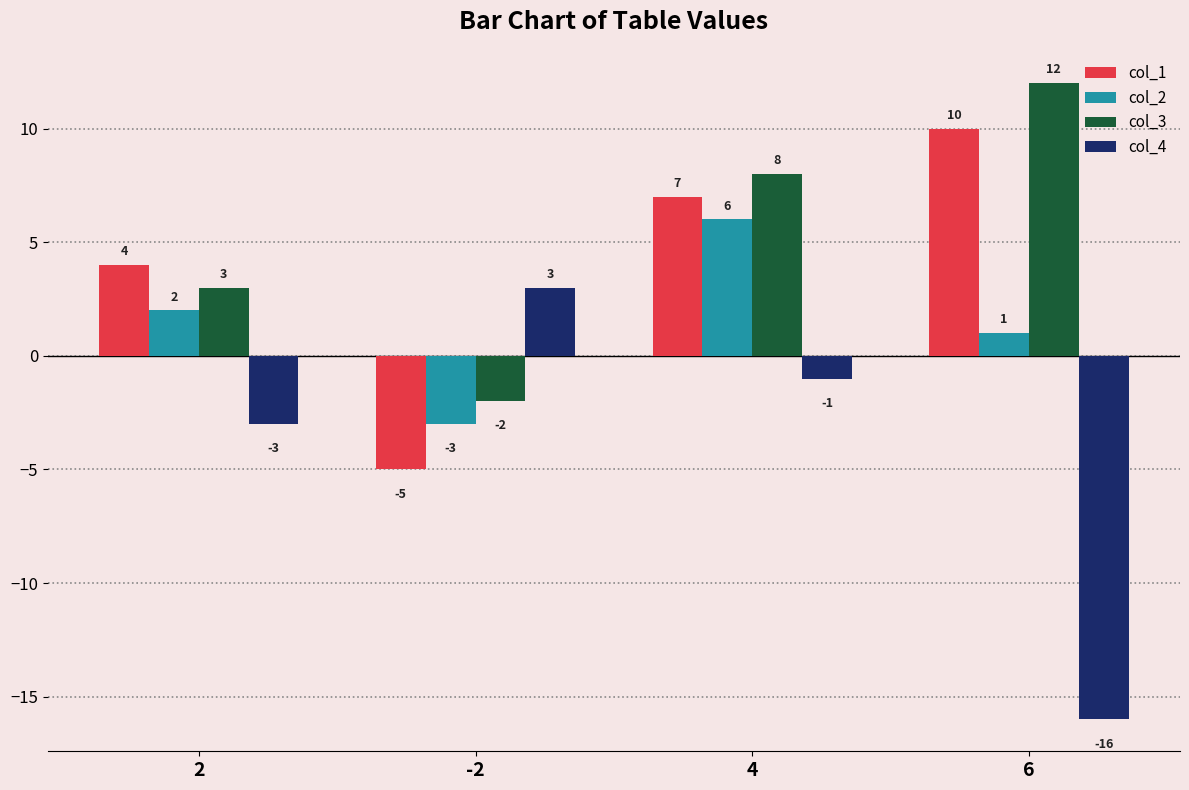

What is the average value of the col_3 series?

5